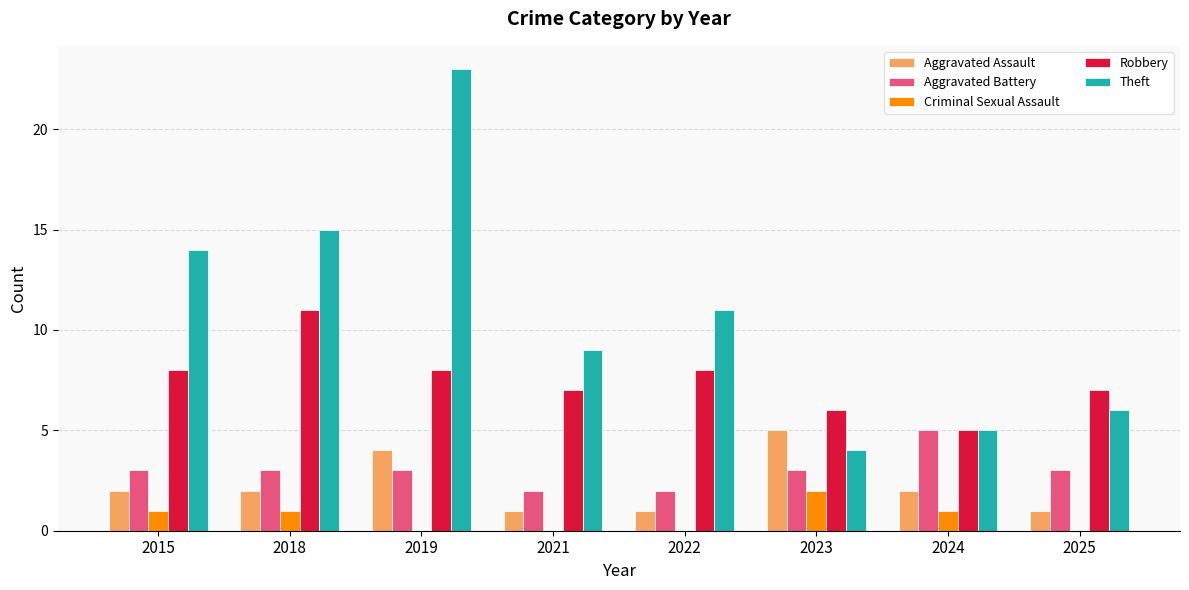

Which series has the largest total across all categories?

Theft